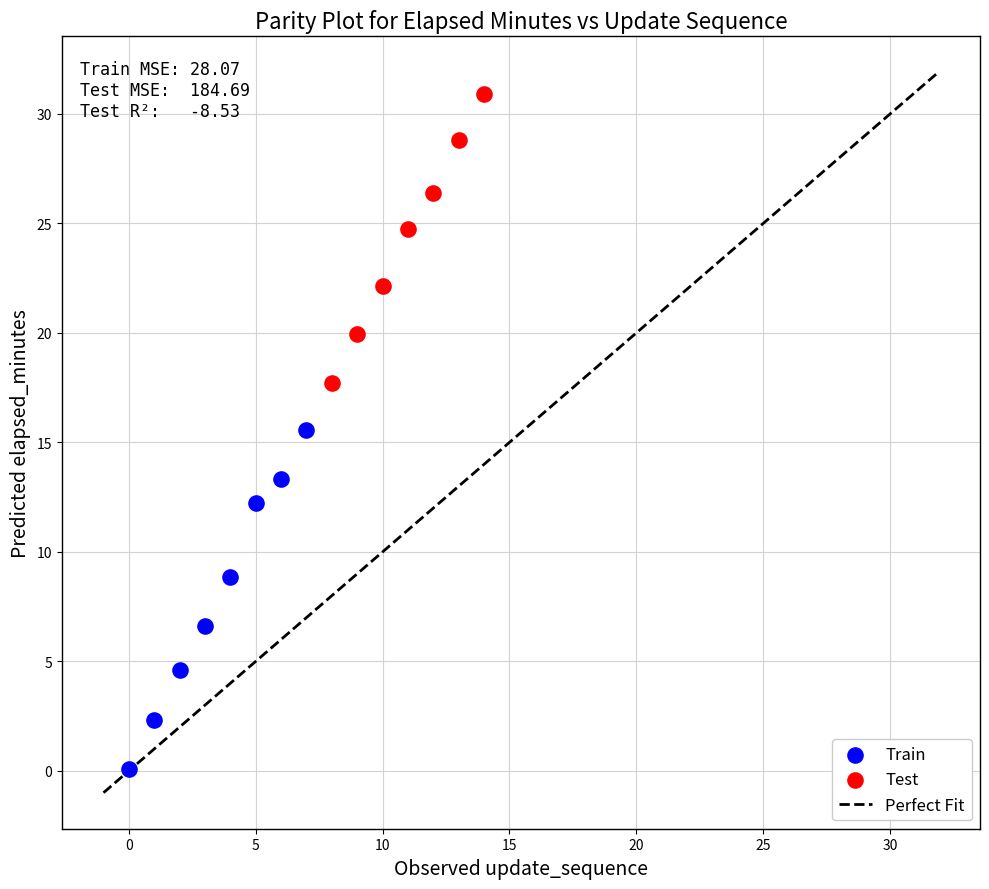

Which series has the widest spread of Y values?

Train